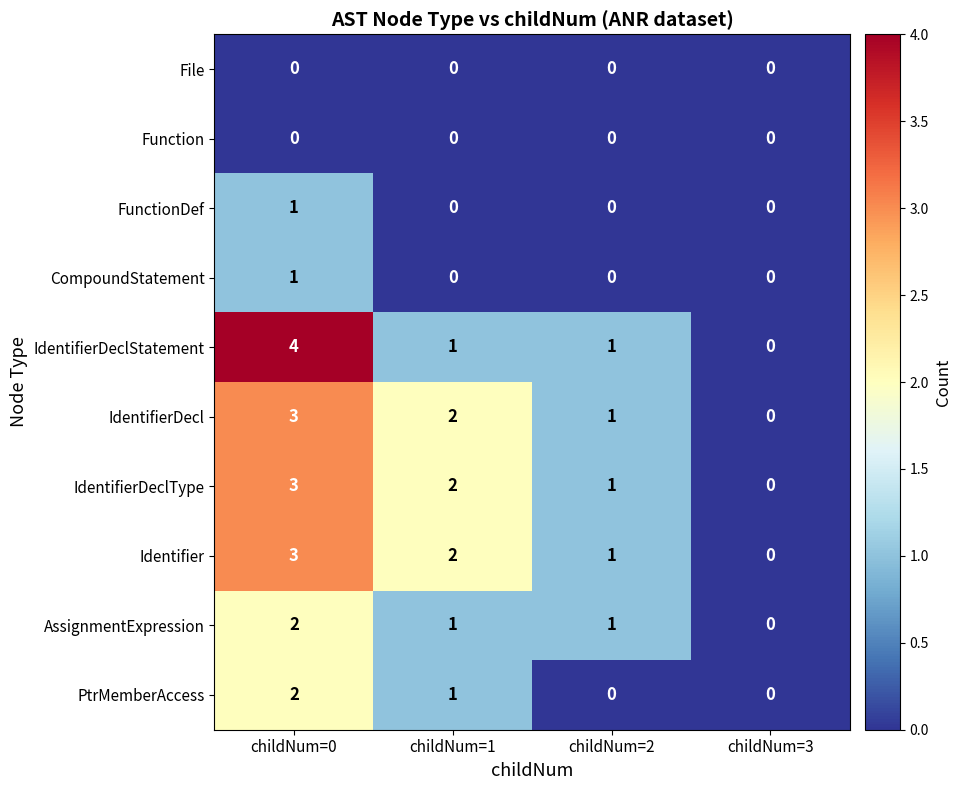

Which category has the lowest value in the IdentifierDeclType series?

childNum=3